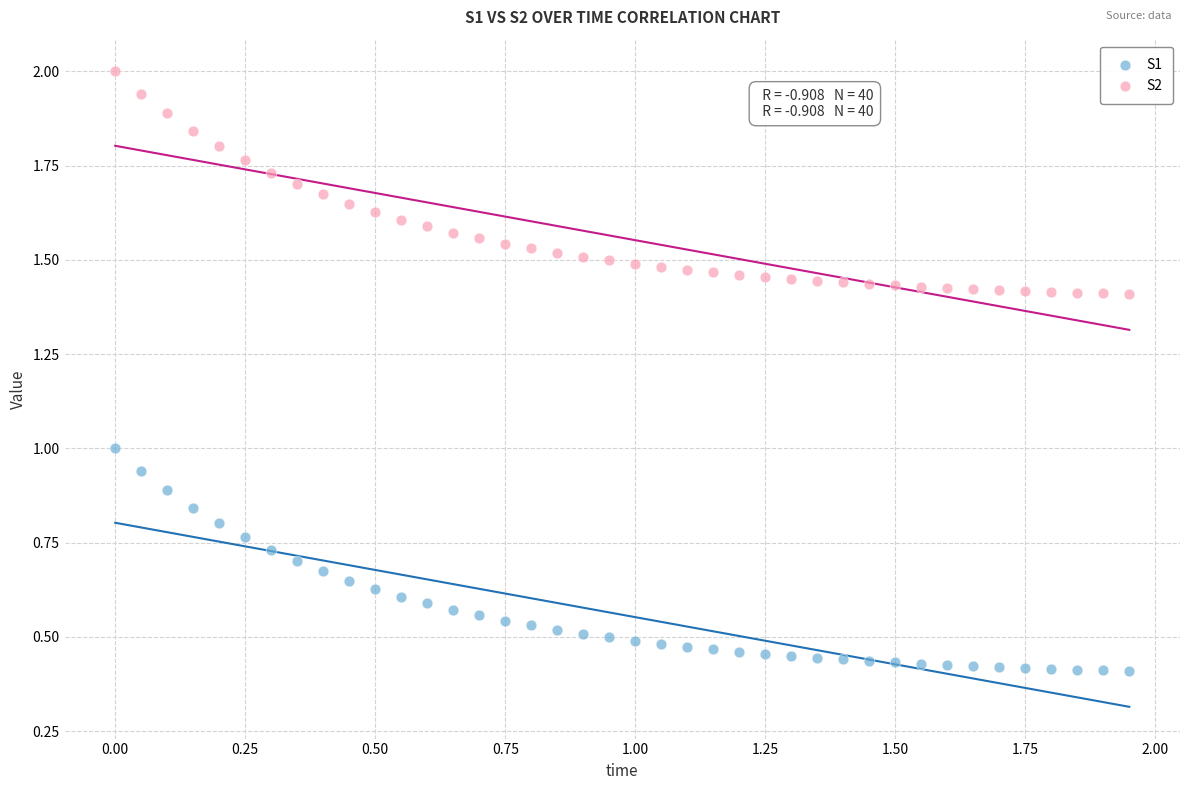

What are all the series names shown in the legend?

S1, S2